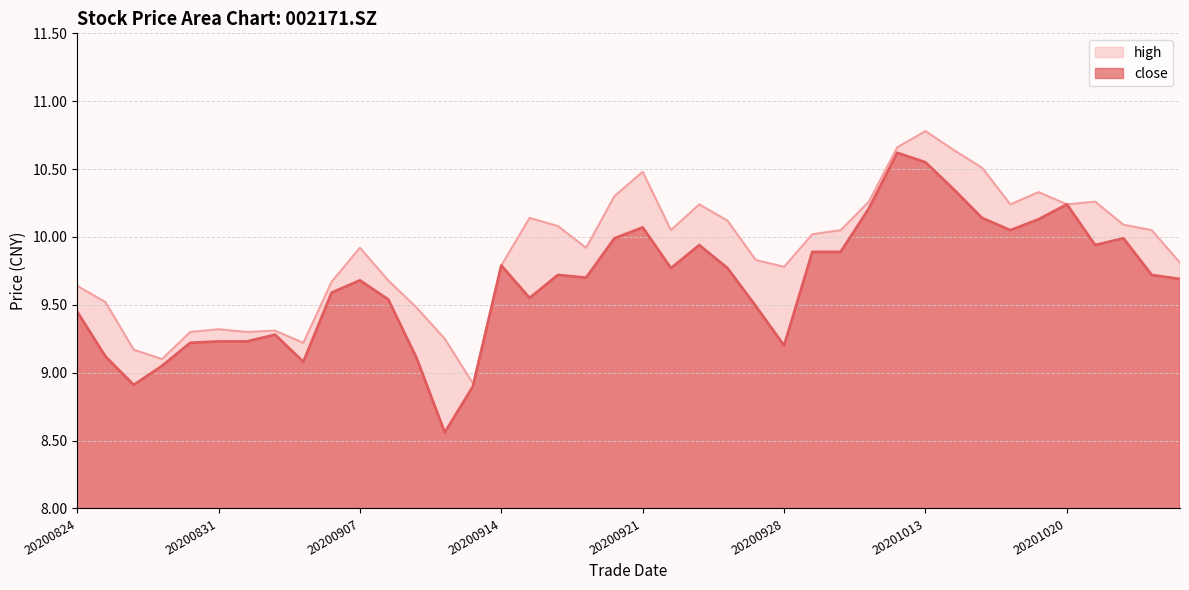

What is the minimum value shown in the chart?

8.6